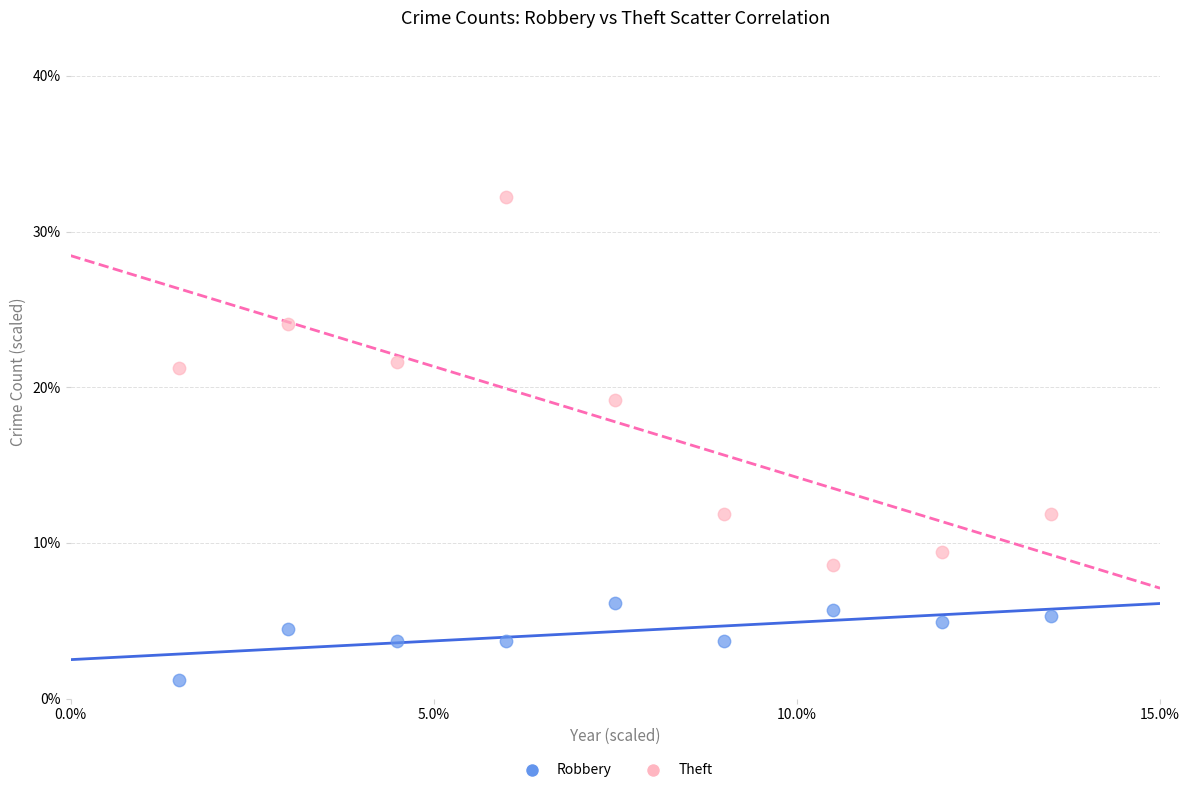

What are all the series names shown in the legend?

Robbery, Theft